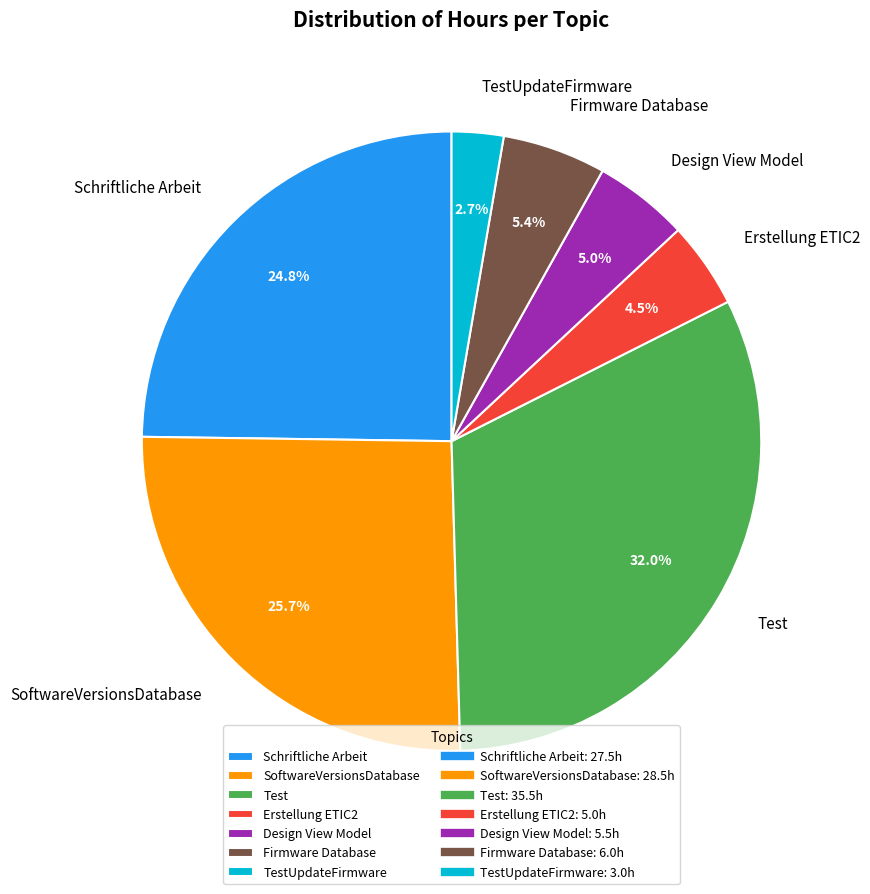

To the nearest percent, what portion does Firmware Database represent?

5%